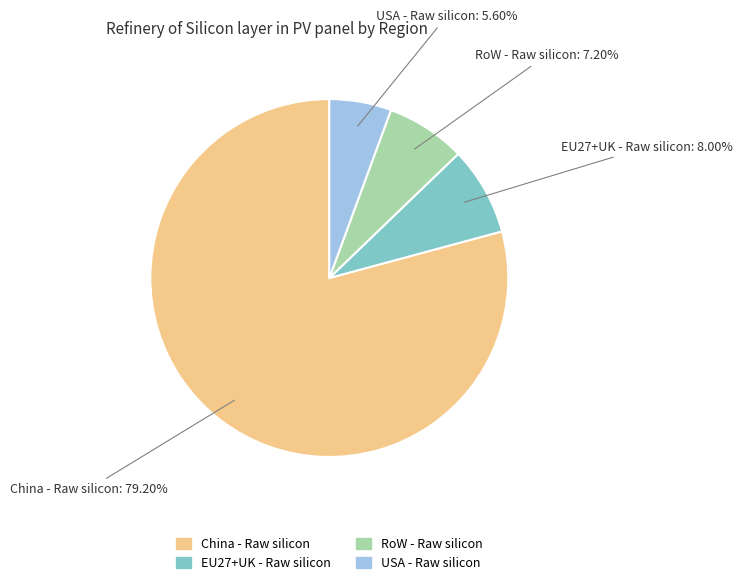

What is the largest slice in the pie chart?

China - Raw silicon